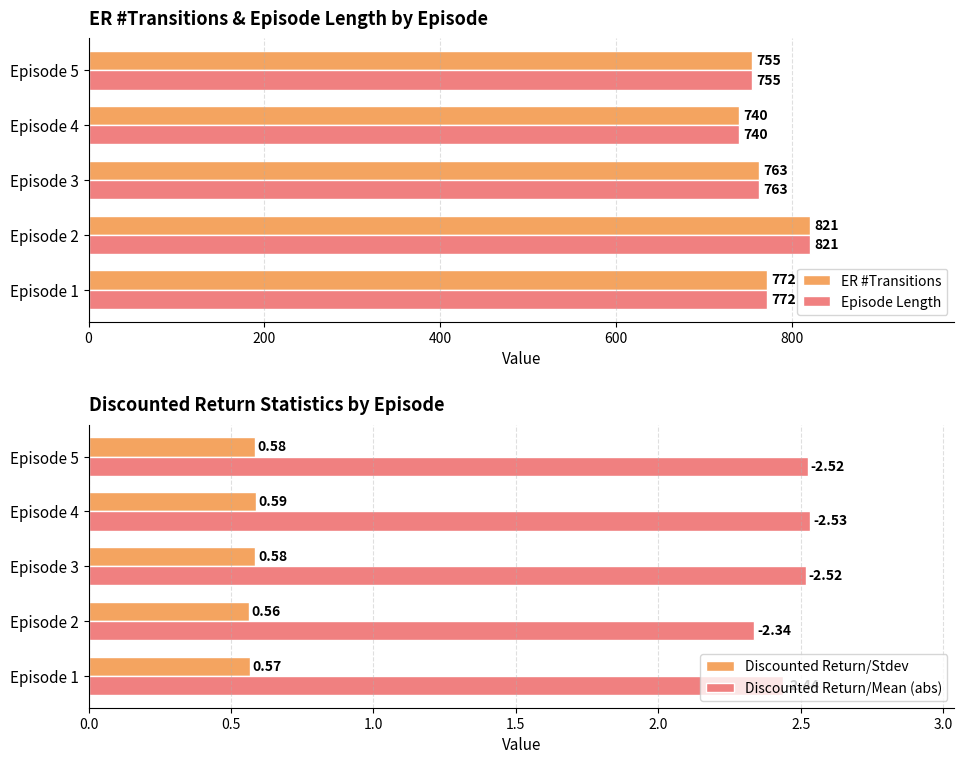

Are the bars grouped side by side (vs. stacked)?

Yes